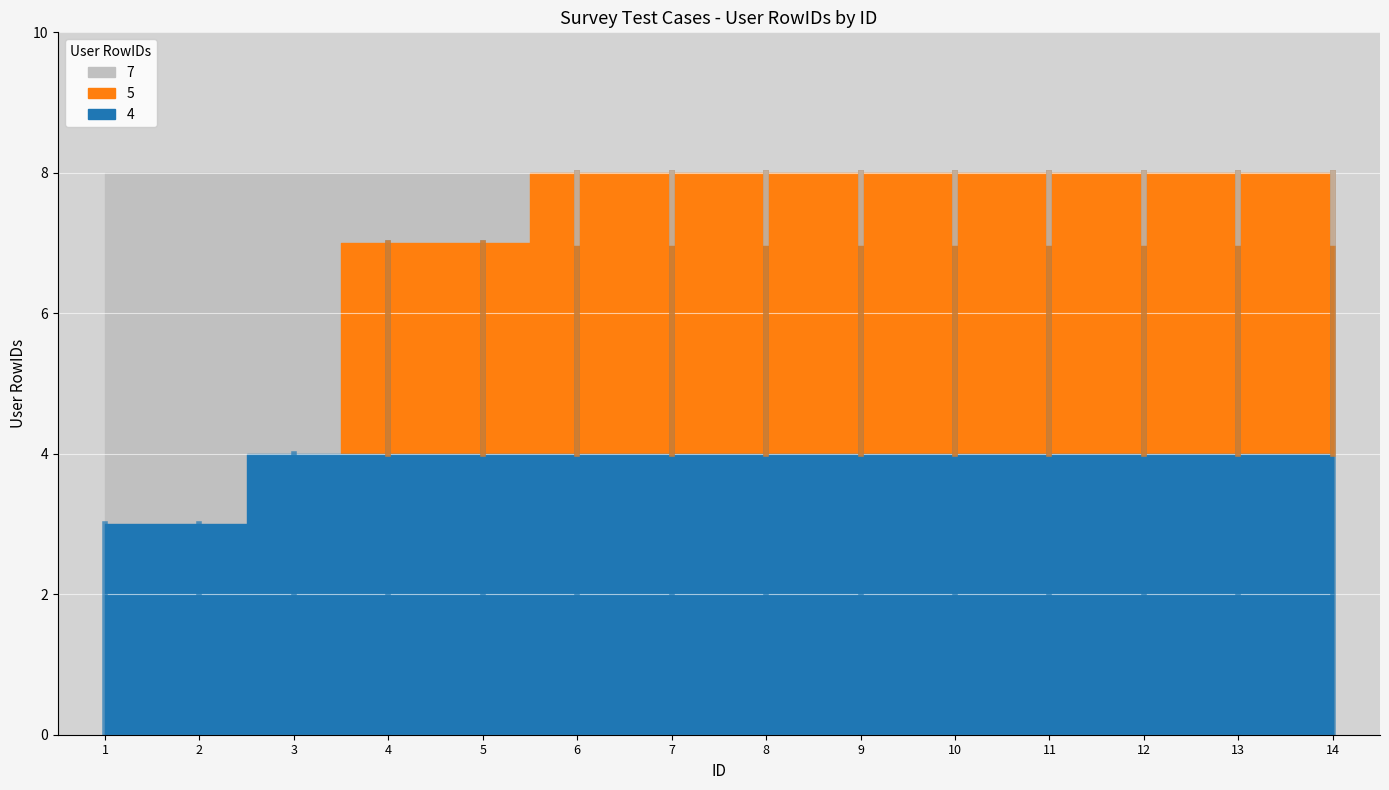

Which has a higher value, 11 or 9?

11